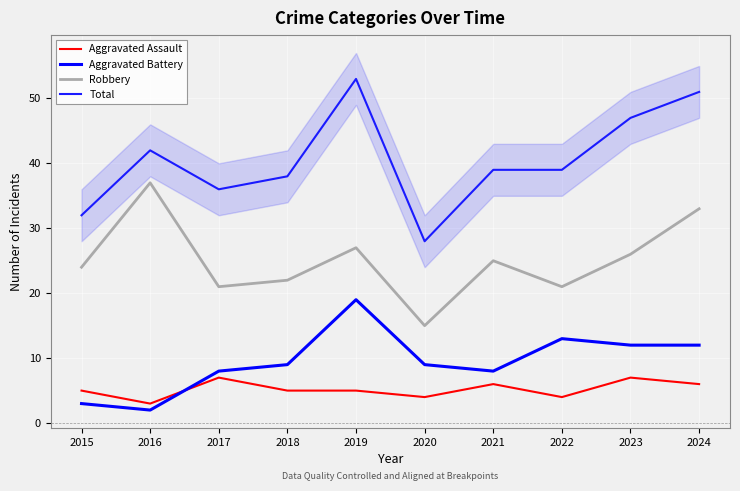

Count the number of data series in this chart.

4